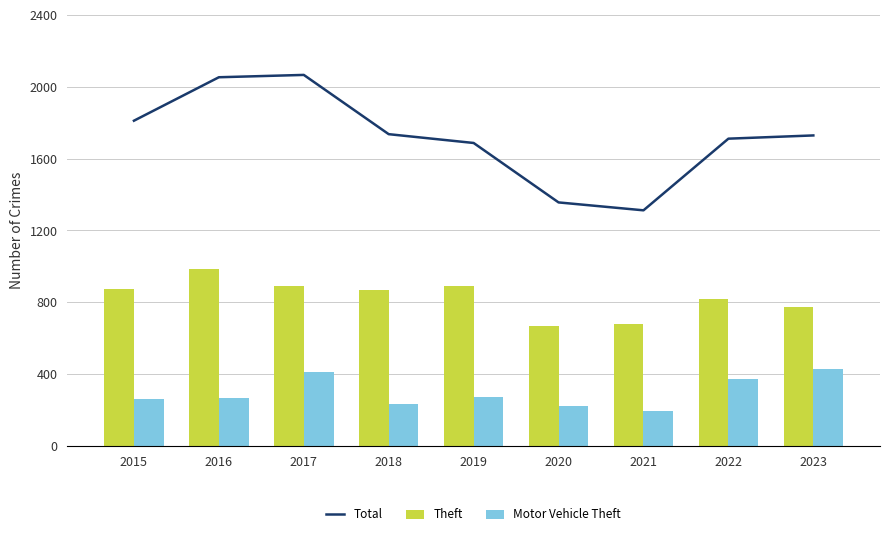

What is the value of the Theft bar at the 1st from the left?

874